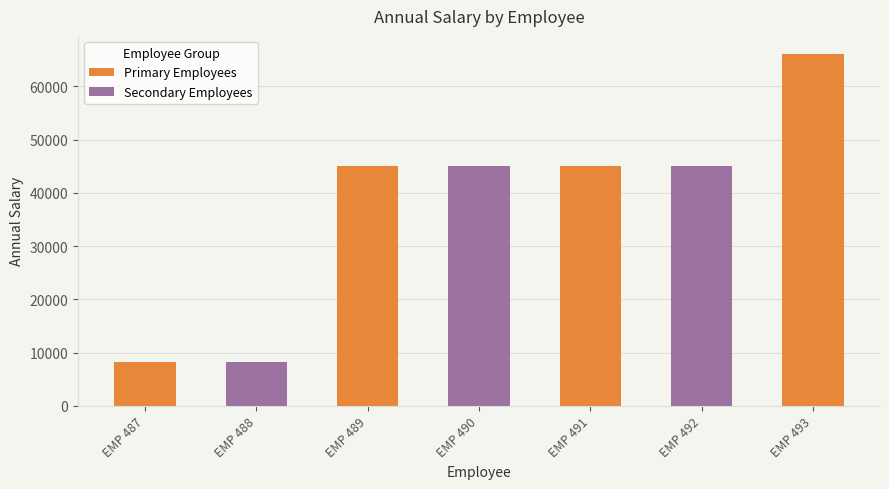

Rank the categories by value from lowest to highest.

EMP 487, EMP 488, EMP 489, EMP 490, EMP 491, EMP 492, EMP 493